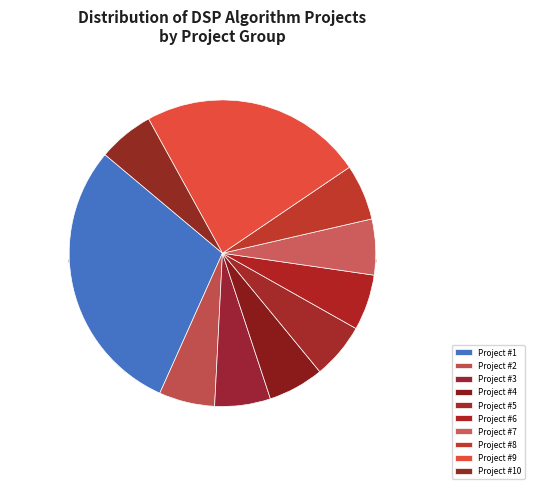

To the nearest percent, what percentage of the pie is Project #4?

6%